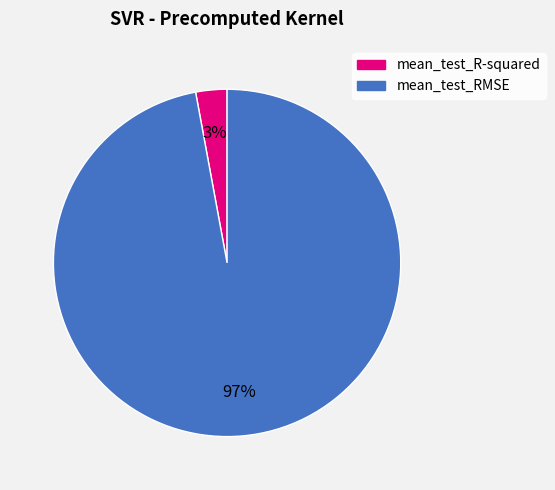

Is there any slice that represents more than half of the pie?

Yes